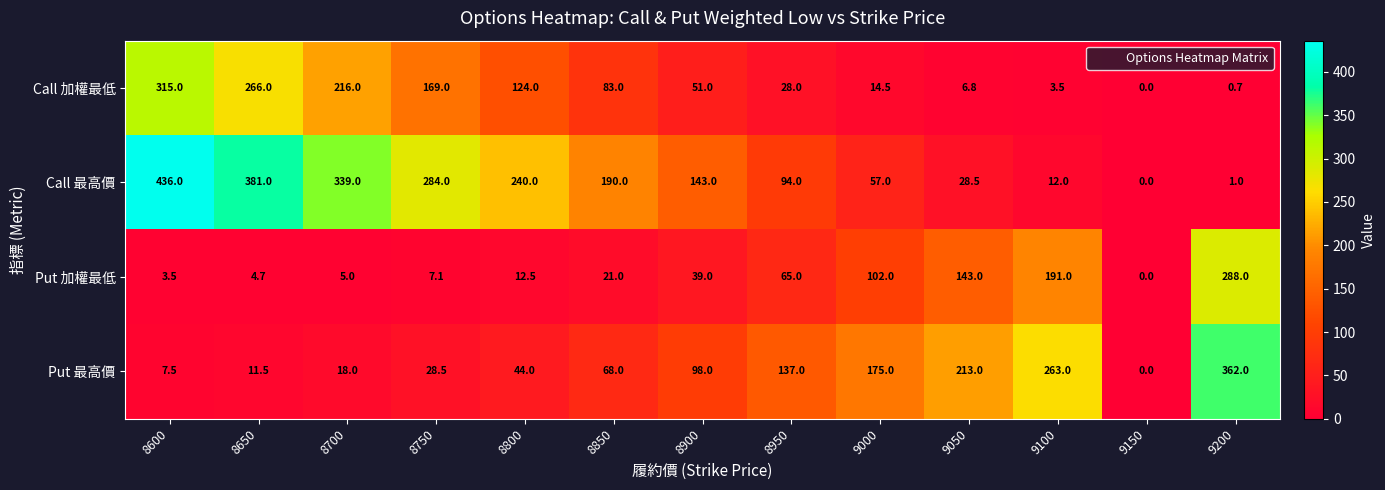

What is the average value of the Put 加權最低 series?

67.8